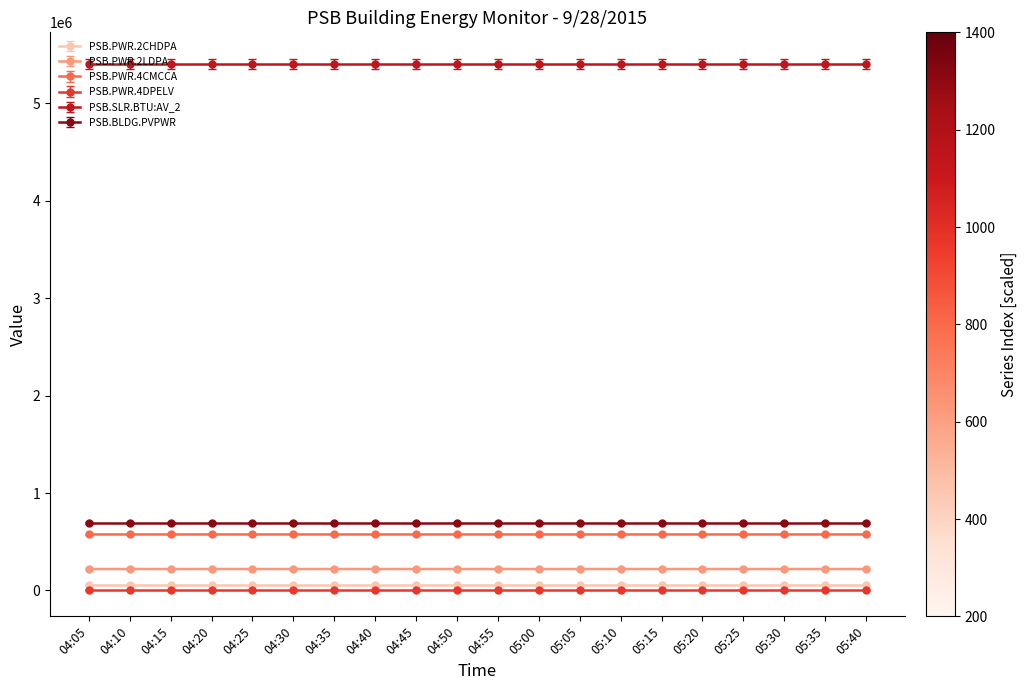

What is the approximate value of PSB.PWR.2CHDPA at 05:25?

57605